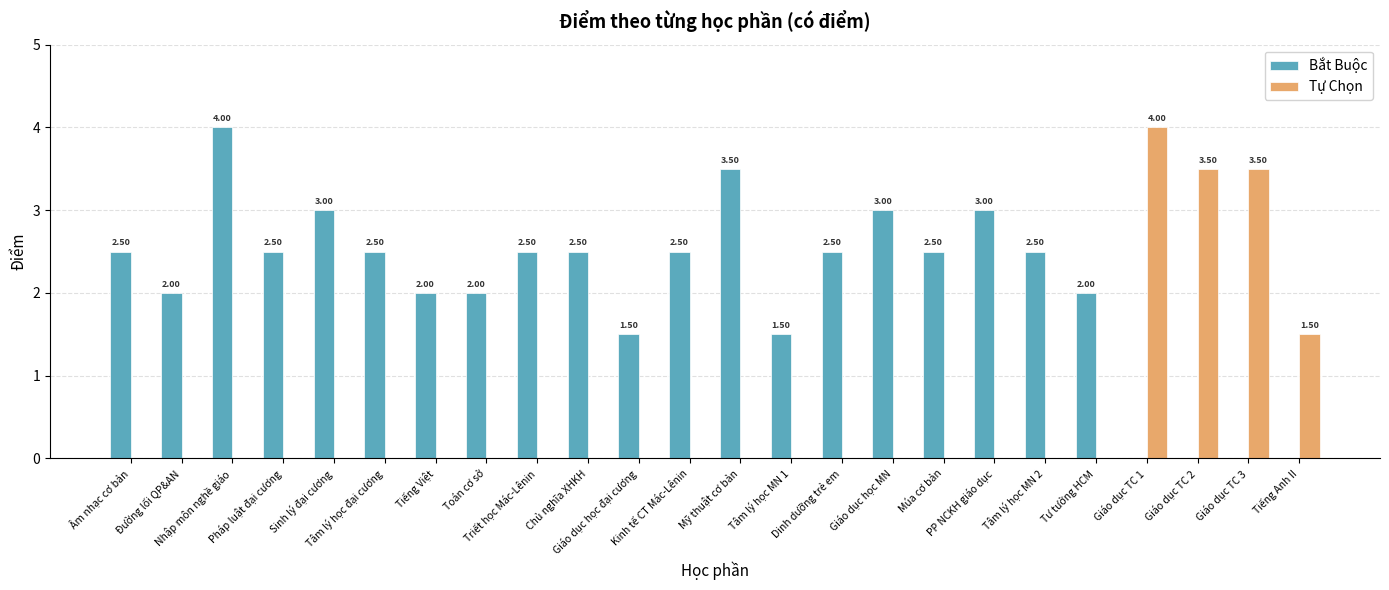

How many bars are there in each group?

2